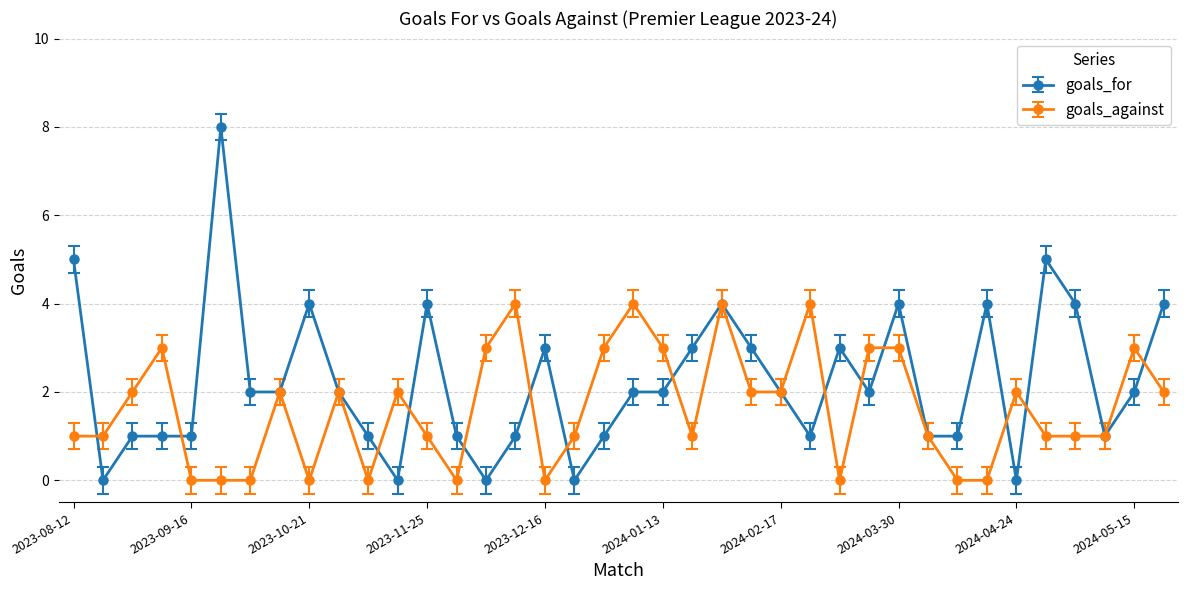

Which series has the largest range (max minus min)?

goals_for